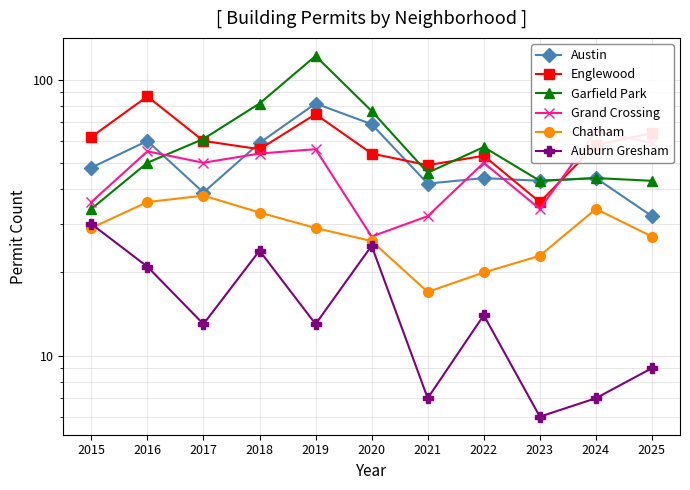

At which label is Chatham closest to 27?

2025